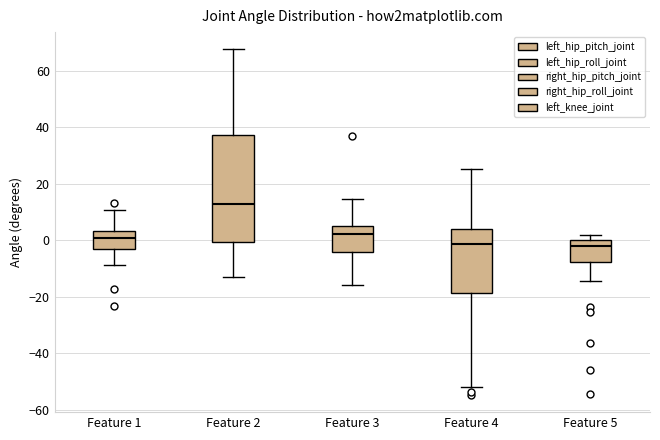

Which box is the tallest, from its lower edge to its upper edge?

Feature 2